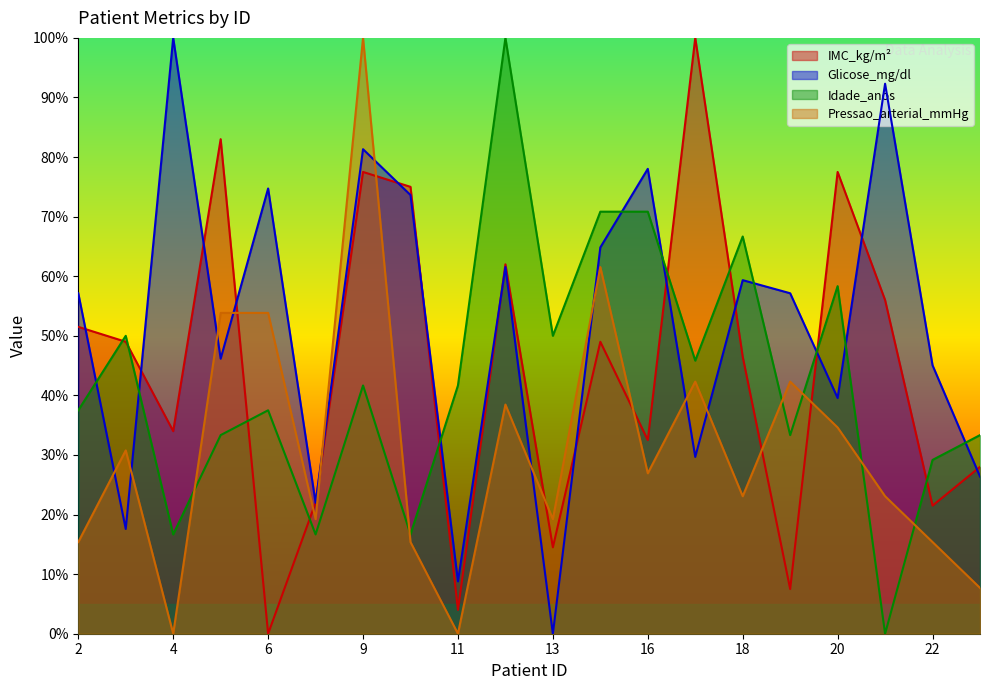

How many categories are shown in the chart?

20